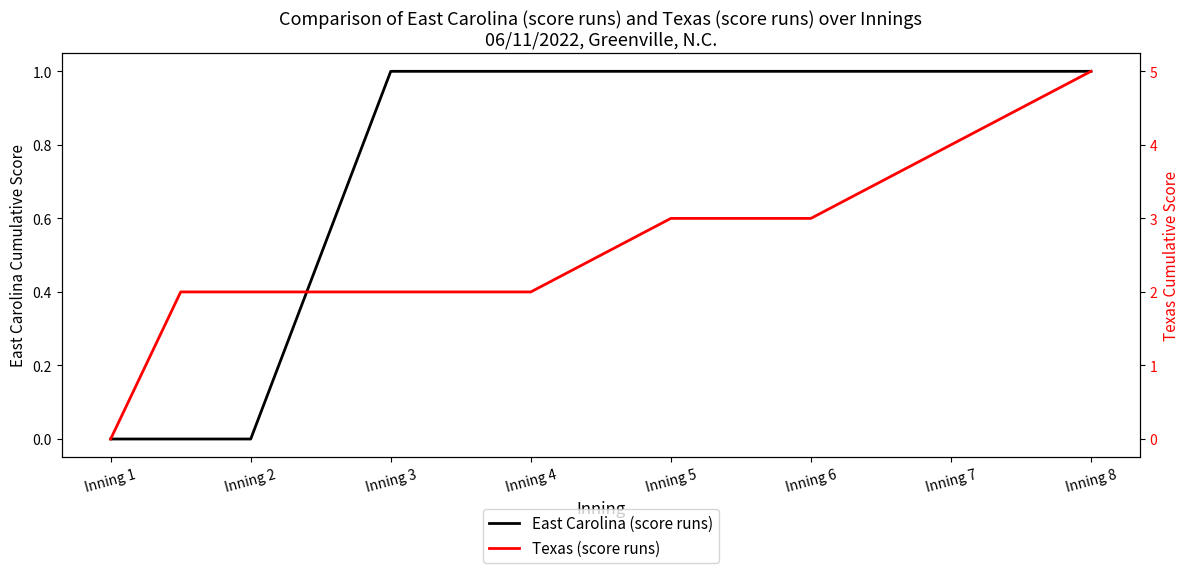

The value of East Carolina (score runs) at Inning 7 is 2. True or false?

False